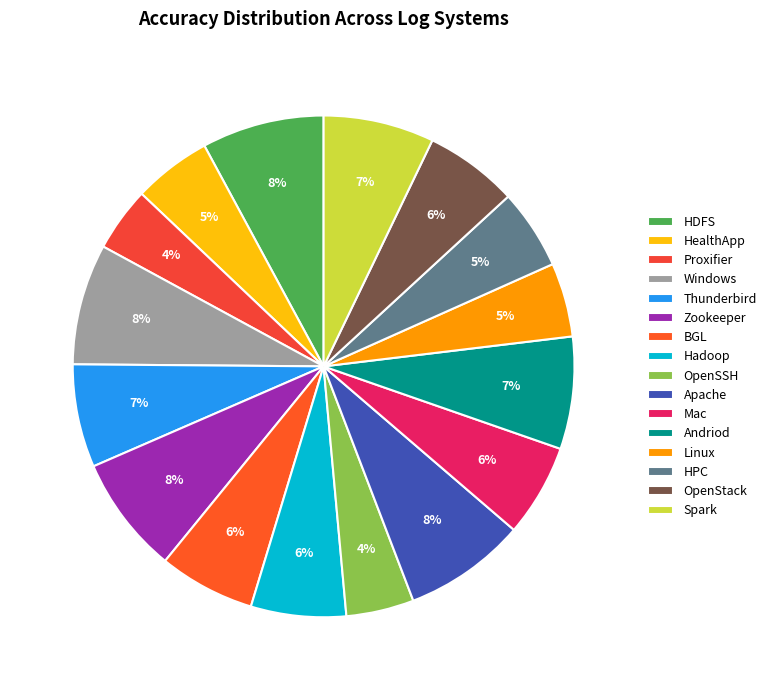

To the nearest percent, what is the difference between the largest and smallest slice percentages?

4%